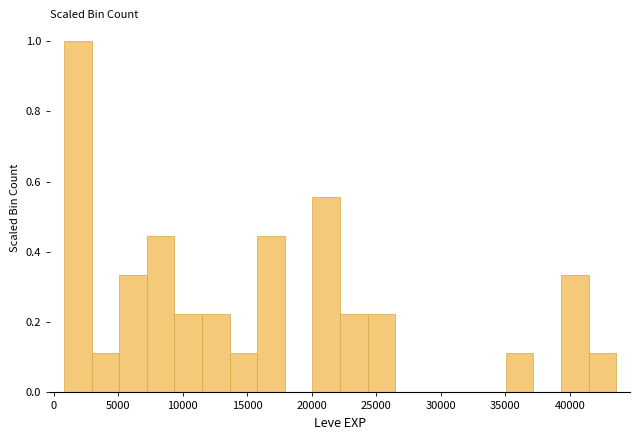

Reading left to right, list every bar in this chart as the range it spans on the x-axis followed by its height. Neither the bar edges nor the heights are printed on the chart, so give them approximately, as read against the axes.

1000 to 3000: 1.00
3000 to 5000: 0.12
5000 to 7000: 0.34
7000 to 9500: 0.44
9500 to 11500: 0.22
11500 to 13500: 0.22
13500 to 16000: 0.12
16000 to 18000: 0.44
18000 to 20000: 0
20000 to 22000: 0.56
22000 to 24500: 0.22
24500 to 26500: 0.22
26500 to 28500: 0
28500 to 31000: 0
31000 to 33000: 0
33000 to 35000: 0
35000 to 37000: 0.12
37000 to 39500: 0
39500 to 41500: 0.34
41500 to 43500: 0.12